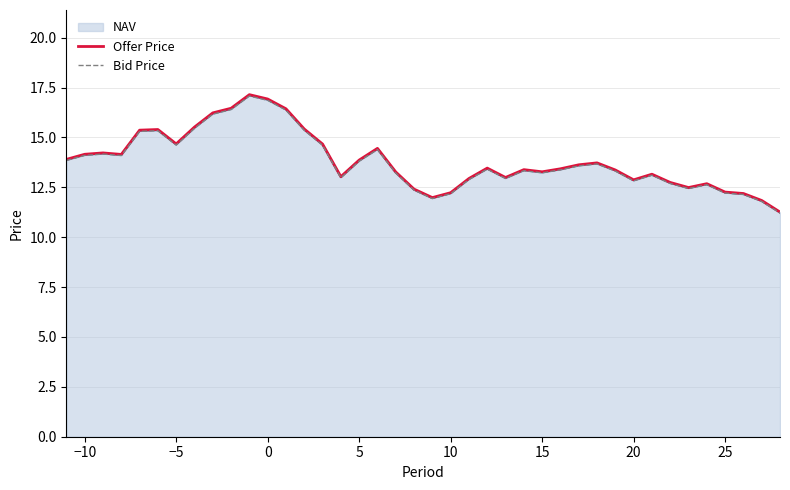

Which series has the widest spread of values?

Offer Price